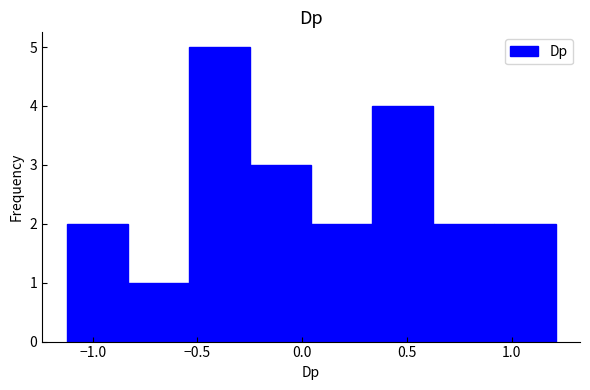

Reading left to right, list every bar in this chart as the range it spans on the x-axis followed by its height. Neither the bar edges nor the heights are printed on the chart, so give them approximately, as read against the axes.

-1.10 to -0.85: 2
-0.85 to -0.55: 1
-0.55 to -0.25: 5
-0.25 to 0.05: 3
0.05 to 0.35: 2
0.35 to 0.65: 4
0.65 to 0.90: 2
0.90 to 1.20: 2